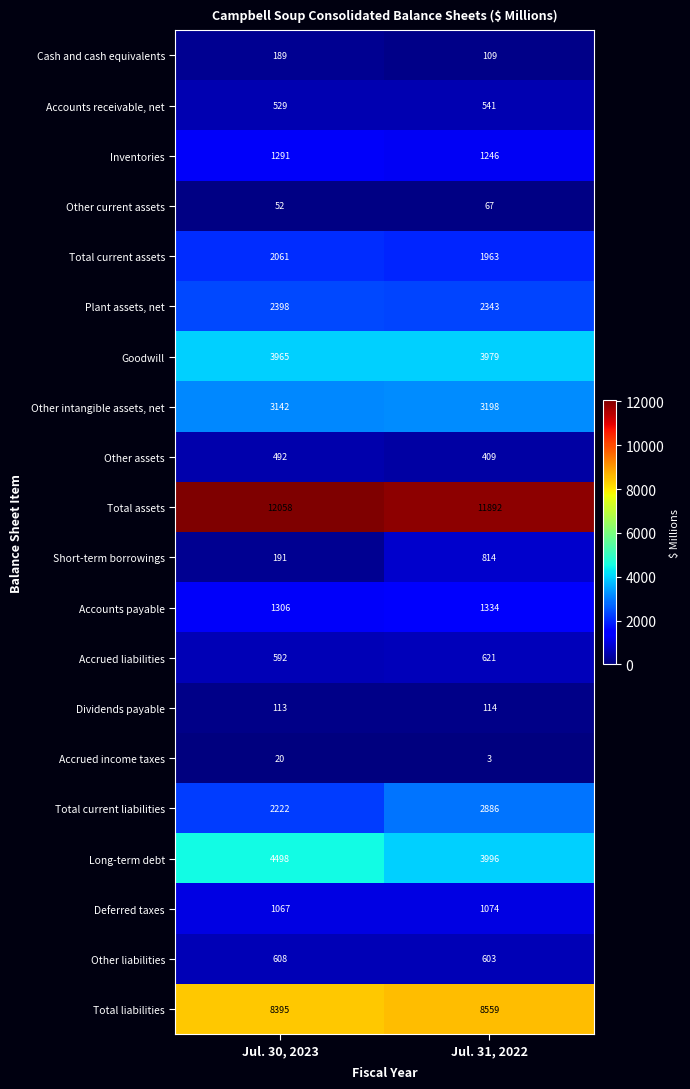

Rank the series at Jul. 30, 2023 from highest to lowest value.

Total assets, Total liabilities, Long-term debt, Goodwill, Other intangible assets, net, Plant assets, net, Total current liabilities, Total current assets, Accounts payable, Inventories, Deferred taxes, Other liabilities, Accrued liabilities, Accounts receivable, net, Other assets, Short-term borrowings, Cash and cash equivalents, Dividends payable, Other current assets, Accrued income taxes